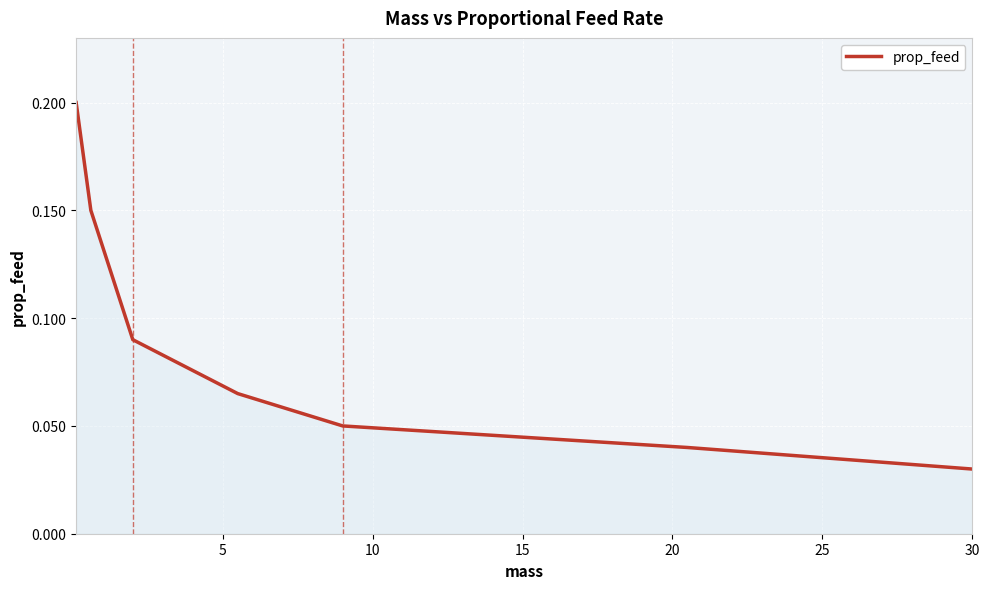

What is the sum of all values?

0.6